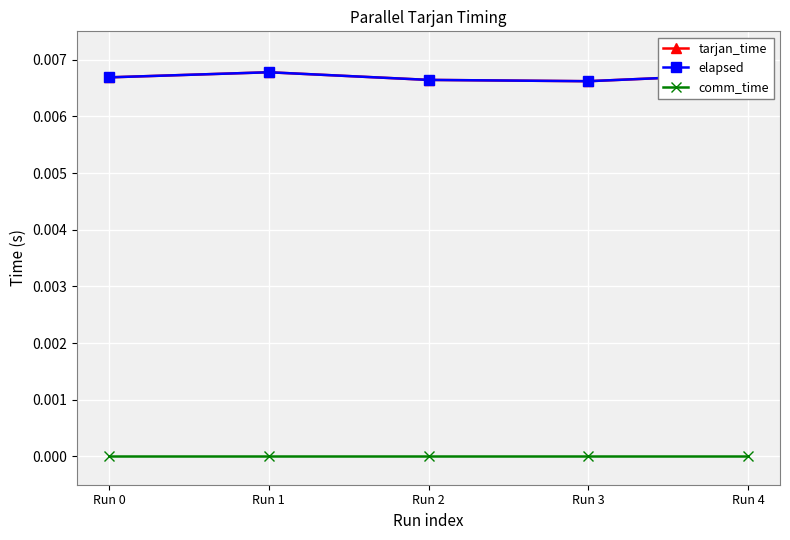

True or false: elapsed and comm_time intersect in this chart.

False